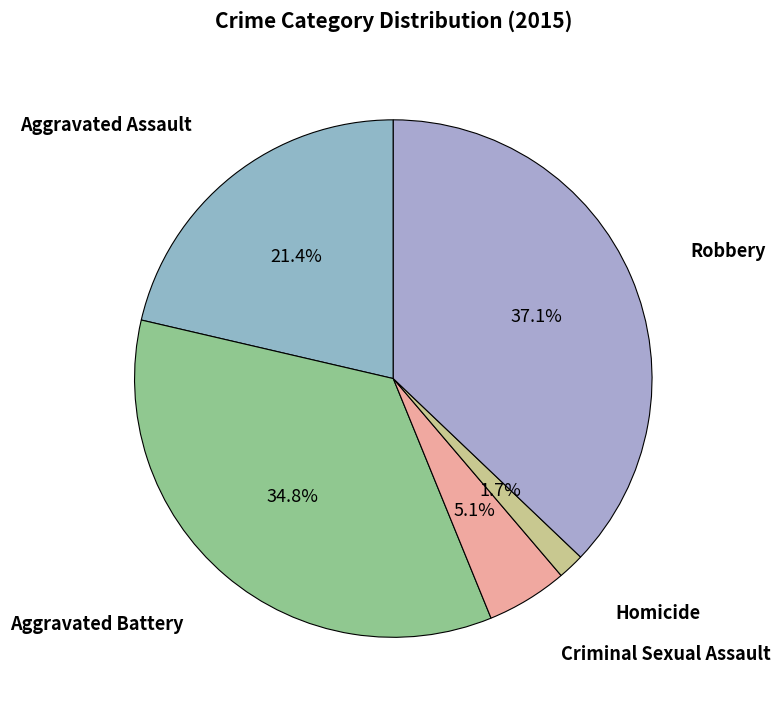

Is there a majority slice in this chart?

No